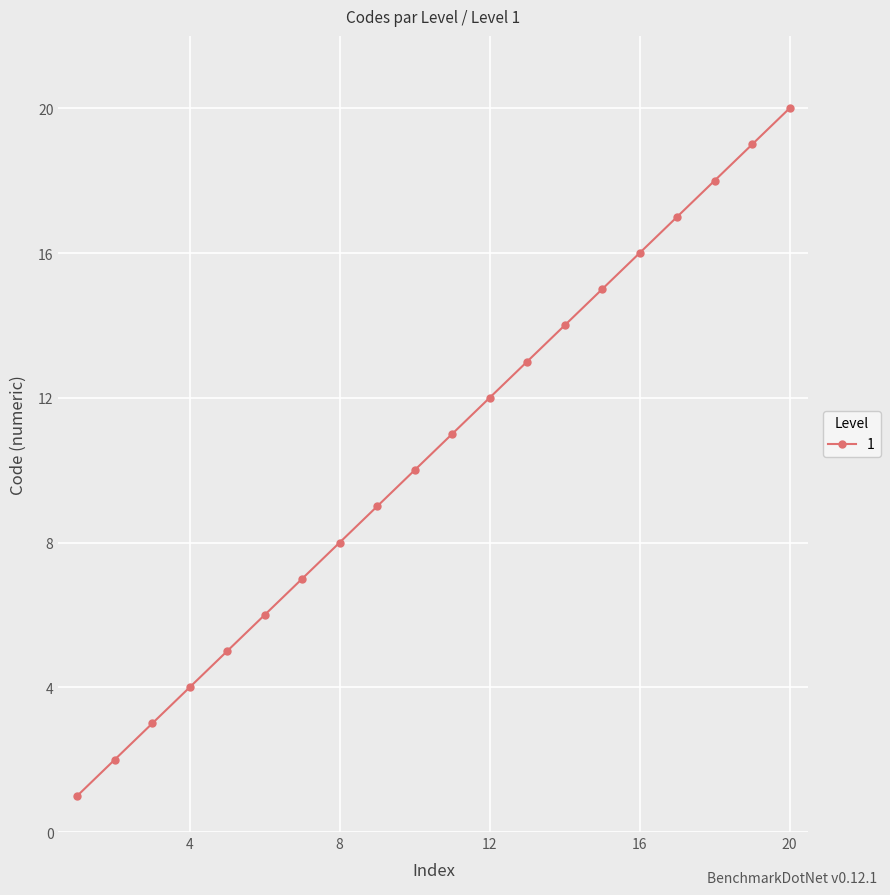

What is the difference between the maximum and second lowest values?

18